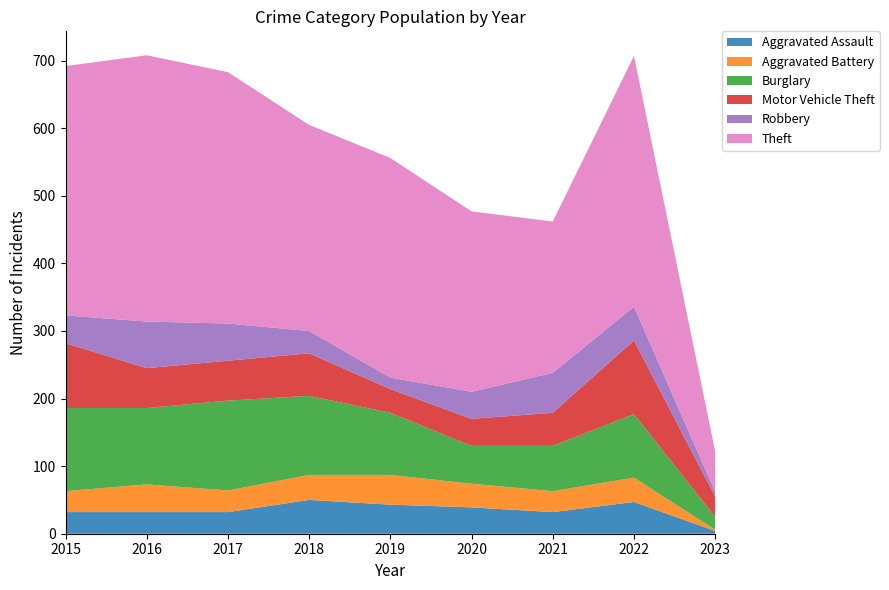

Reading right to left, transcribe all the data shown in this chart.

Aggravated Assault: 2023=4	2022=47	2021=32	2020=39	2019=43	2018=50	2017=32	2016=32	2015=32
Aggravated Battery: 2023=2	2022=36	2021=31	2020=35	2019=44	2018=37	2017=32	2016=41	2015=31
Burglary: 2023=19	2022=94	2021=67	2020=56	2019=92	2018=117	2017=133	2016=113	2015=123
Motor Vehicle Theft: 2023=30	2022=109	2021=49	2020=40	2019=35	2018=63	2017=59	2016=59	2015=96
Robbery: 2023=7	2022=50	2021=59	2020=40	2019=17	2018=33	2017=55	2016=69	2015=41
Theft: 2023=60	2022=371	2021=224	2020=267	2019=325	2018=305	2017=372	2016=394	2015=369